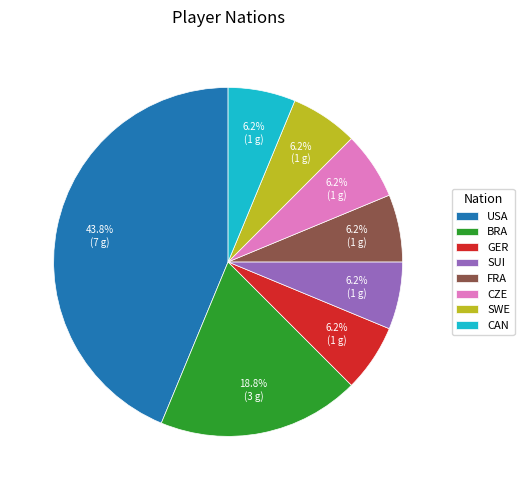

Which slice is the largest?

USA